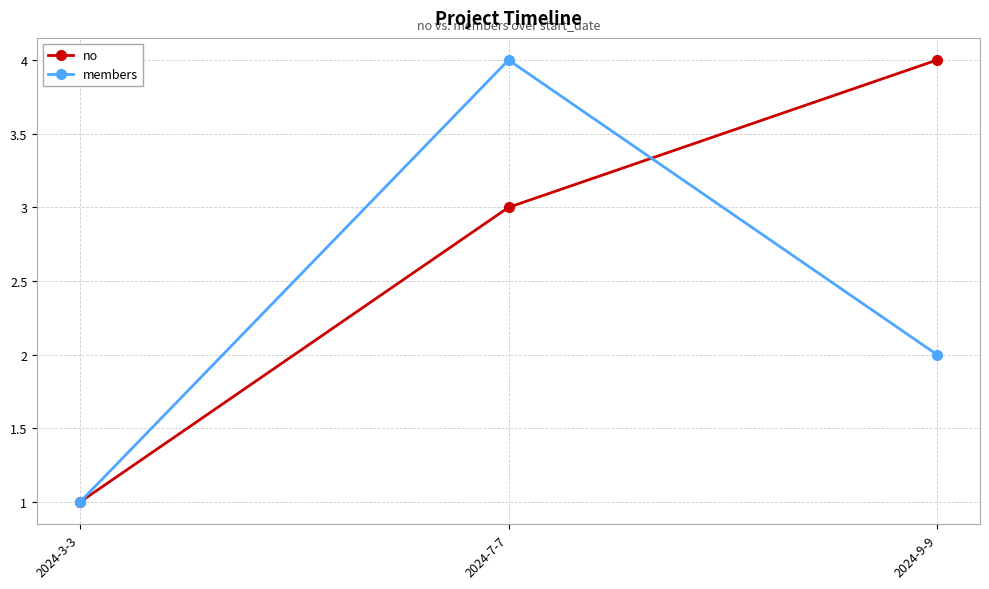

The members series shows 1 at 2024-3-3. True or false?

True